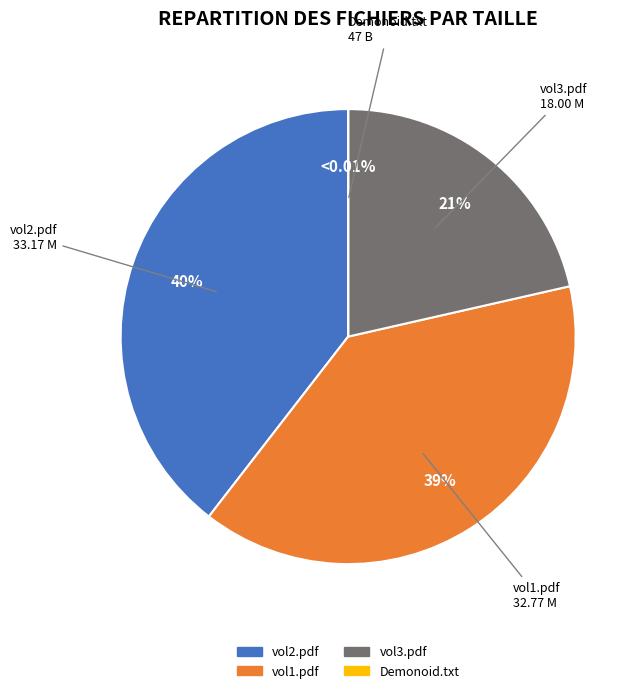

Is there a majority slice in this chart?

No